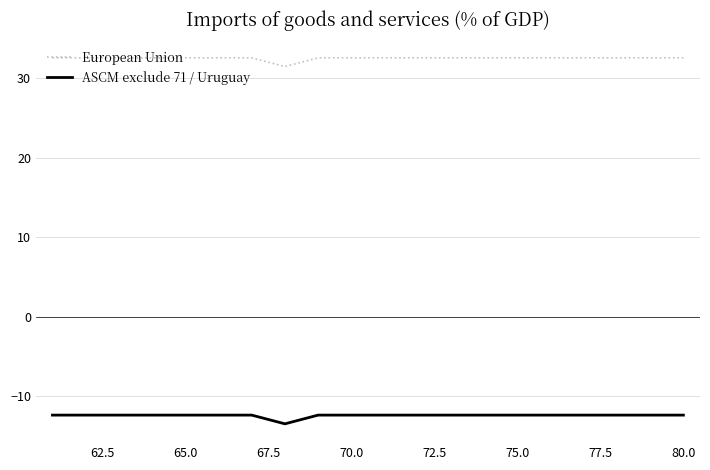

Rank the series by their average value, from highest to lowest.

European Union, ASCM exclude 71 / Uruguay